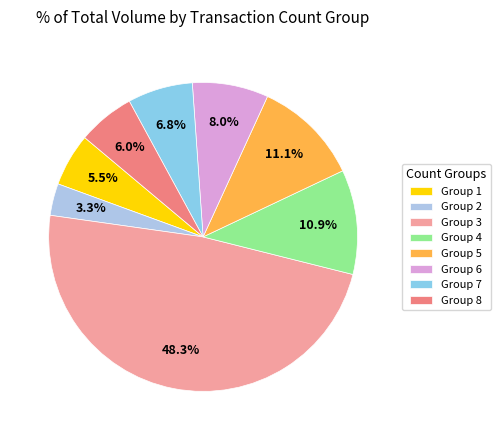

How many slices are in this pie chart?

8